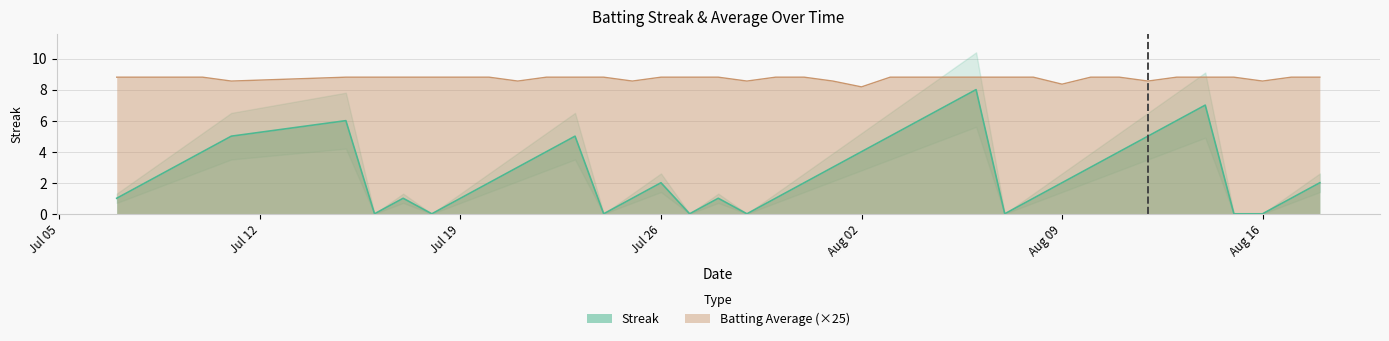

At which category does Streak reach its first local valley?

2010-07-16